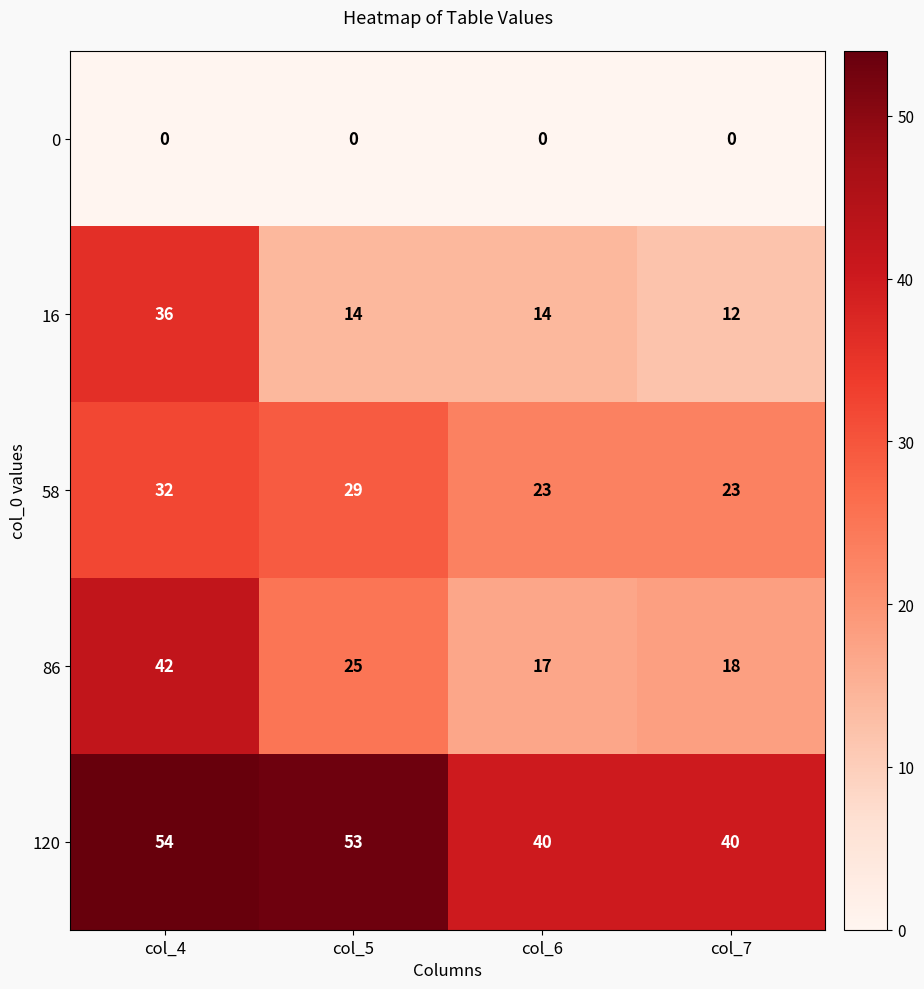

At which category is the sum across all series the highest?

col_4